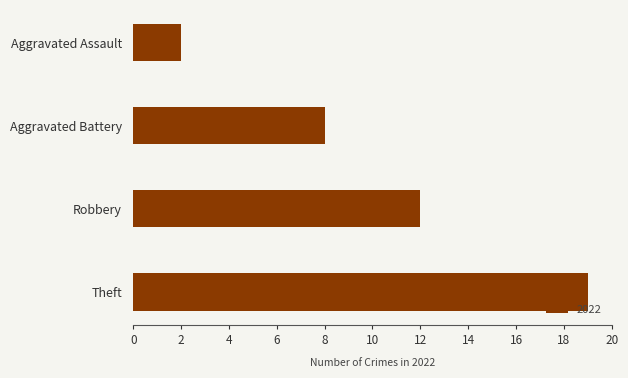

What is the value of the 4th bar from the top?

19